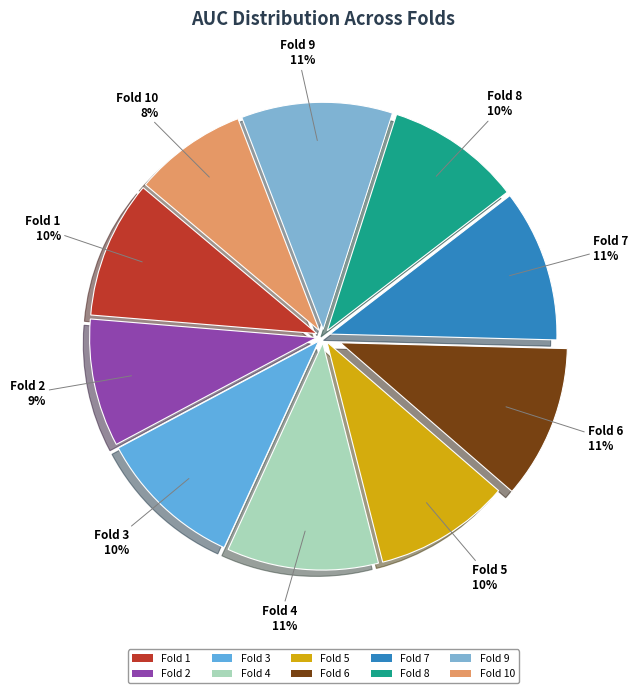

True or false: Fold 10 accounts for 8% of the total.

True